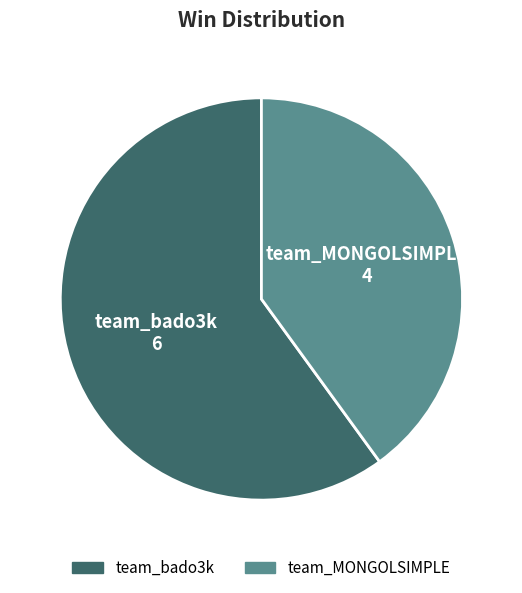

Which slice is the smallest?

team_MONGOLSIMPLE